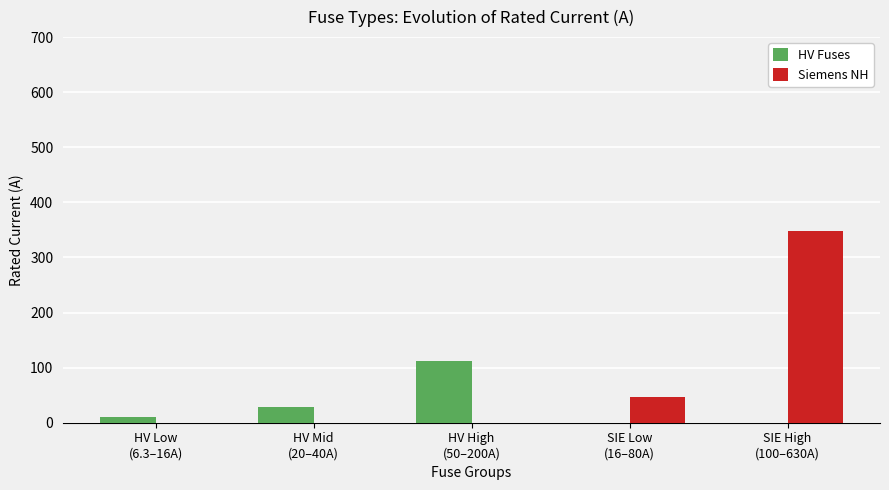

What is the sum of the HV Fuses values at HV High
(50–200A) and HV Mid
(20–40A)?

140.3